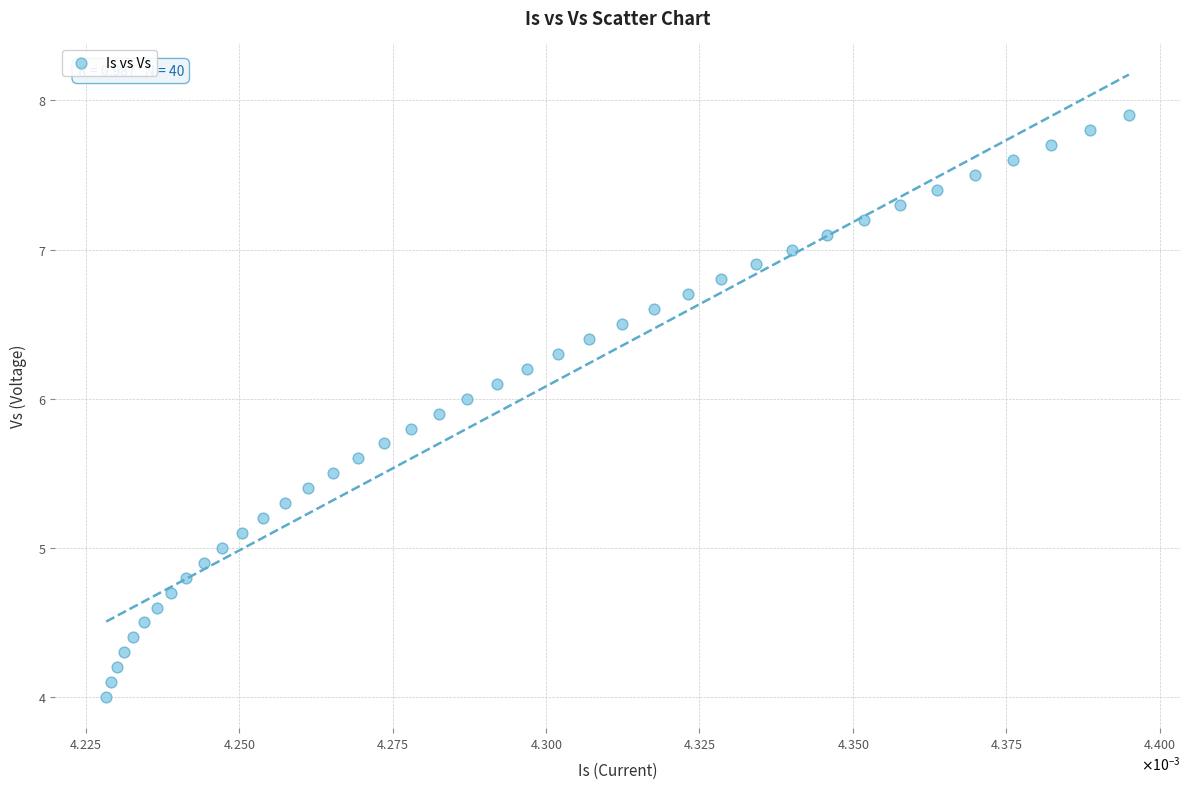

What is the range of Y values (max minus min)?

3.9